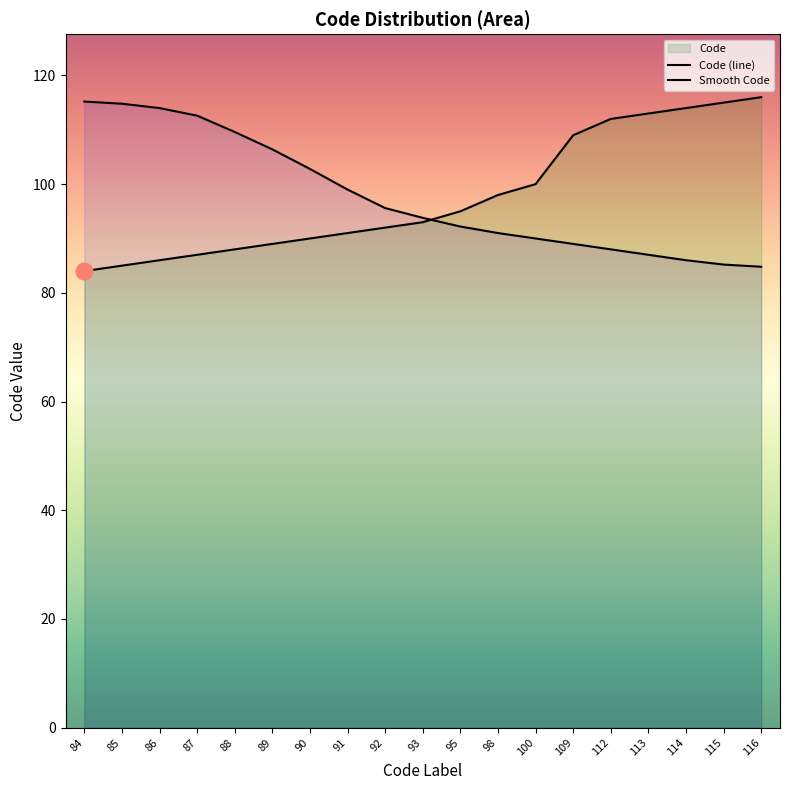

Reading right to left, extract all data points from this chart.

116=116	115=115	114=114	113=113	112=112	109=109	100=100	98=98	95=95	93=93	92=92	91=91	90=90	89=89	88=88	87=87	86=86	85=85	84=84